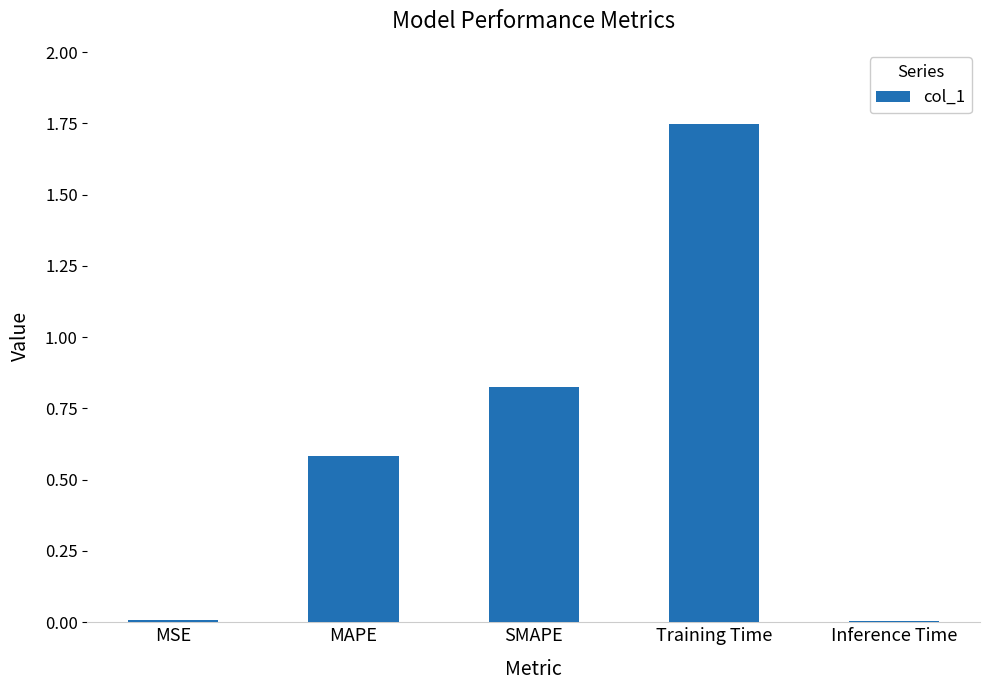

What position from the right is Inference Time?

1